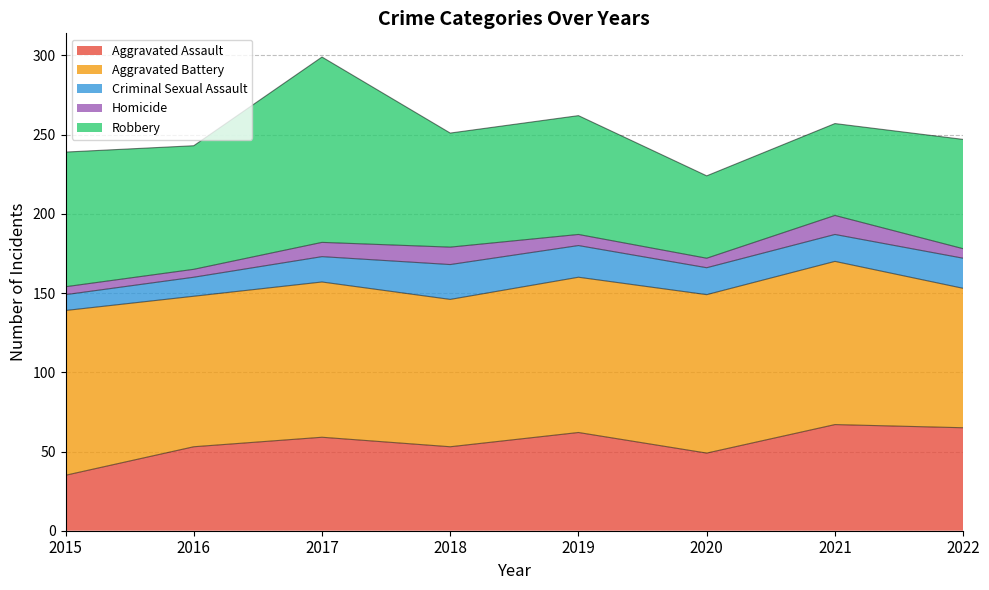

True or false: Criminal Sexual Assault and Aggravated Battery intersect in this chart.

False